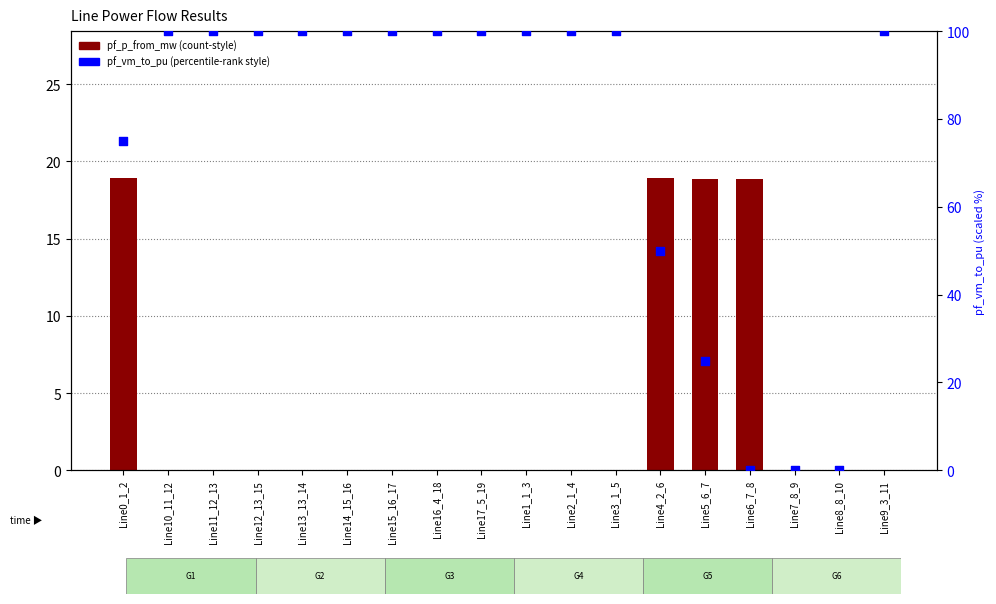

Which series contains the lowest Y value?

pf_p_from_mw (scaled ×1000)